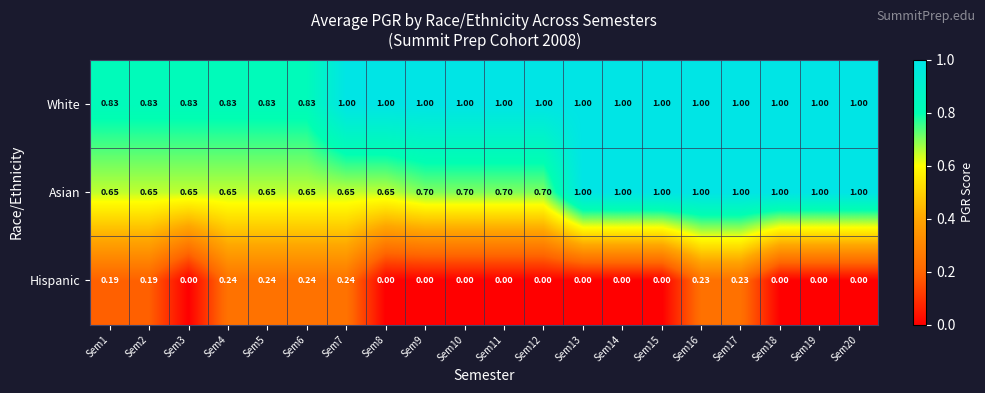

Which series has the widest spread of values?

Asian